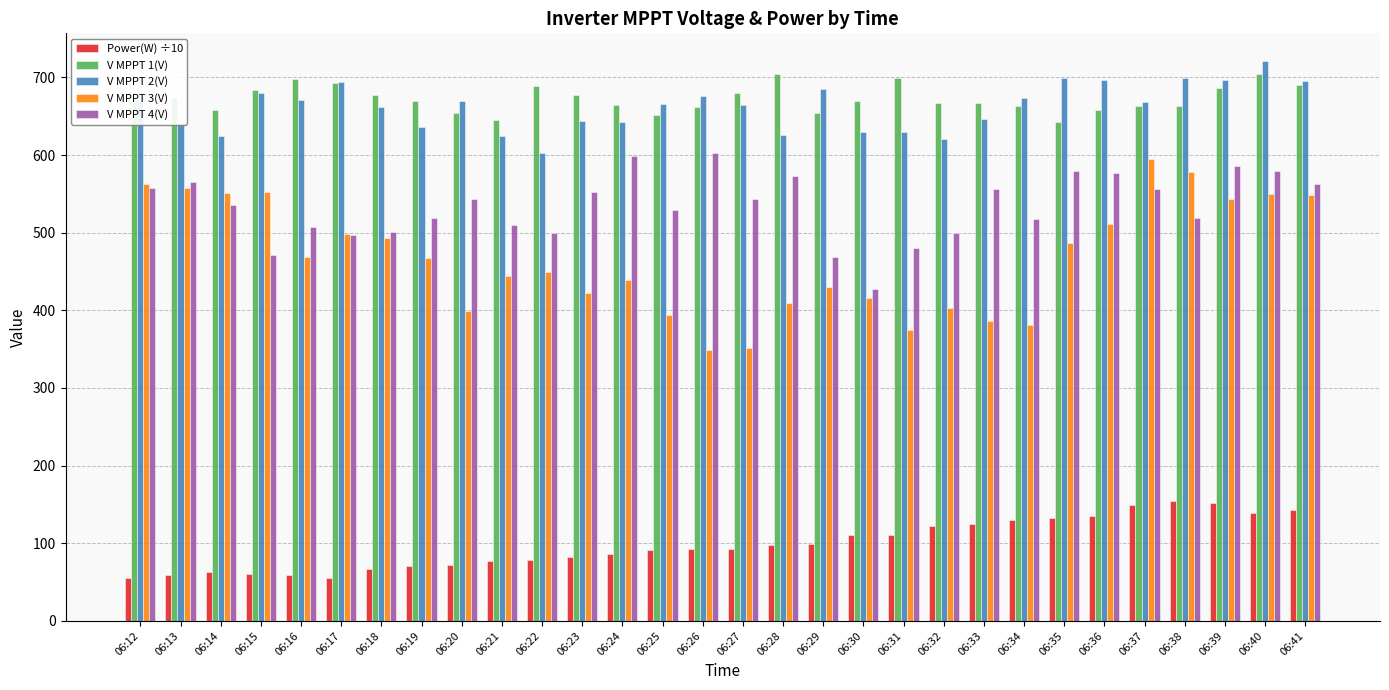

What is the difference between the second highest and minimum values in the Power(W) ÷10 series?

96.0